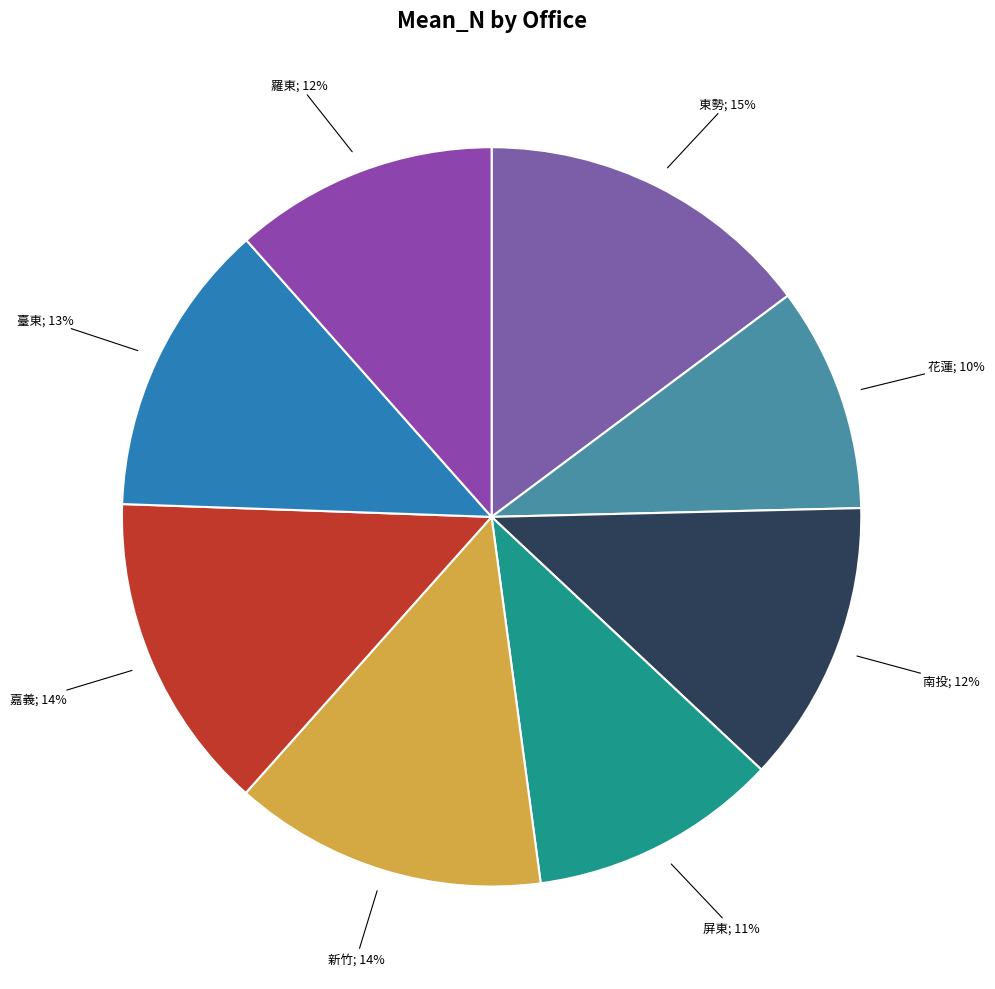

Does 屏東 represent more than half of the total?

No